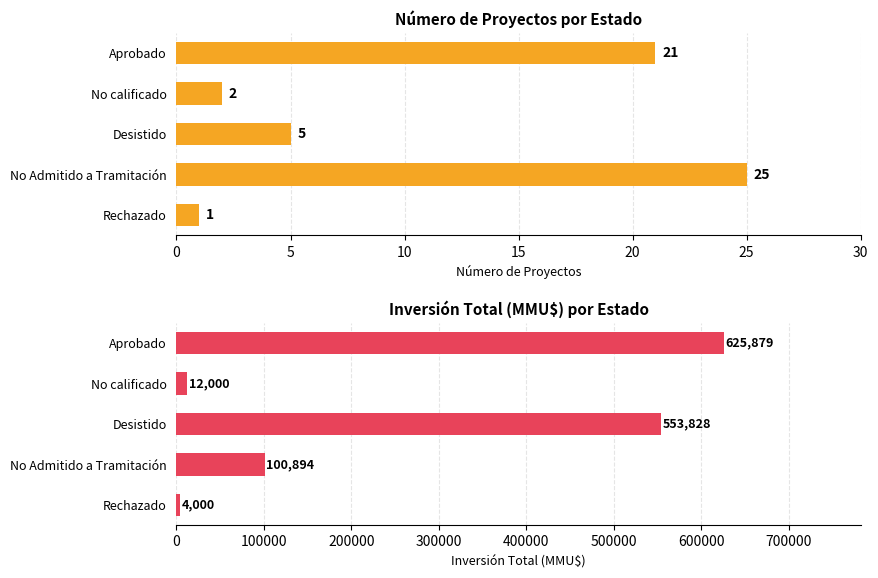

What is the difference between the second highest and second lowest values in the Count series?

19